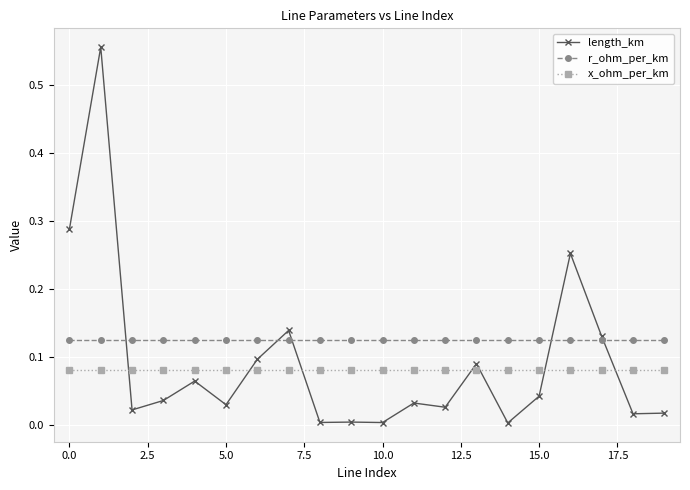

True or false: length_km has more than 1 points higher than both neighbors.

True